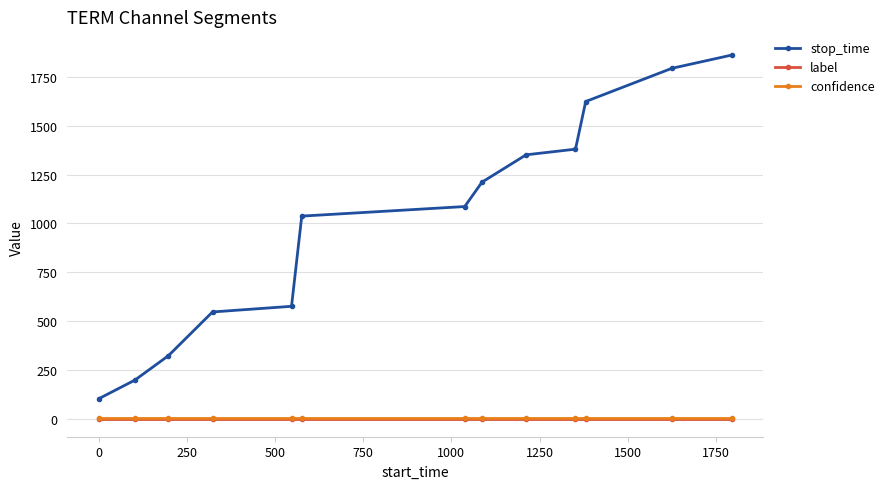

Is this an area chart (filled region under the line)?

No